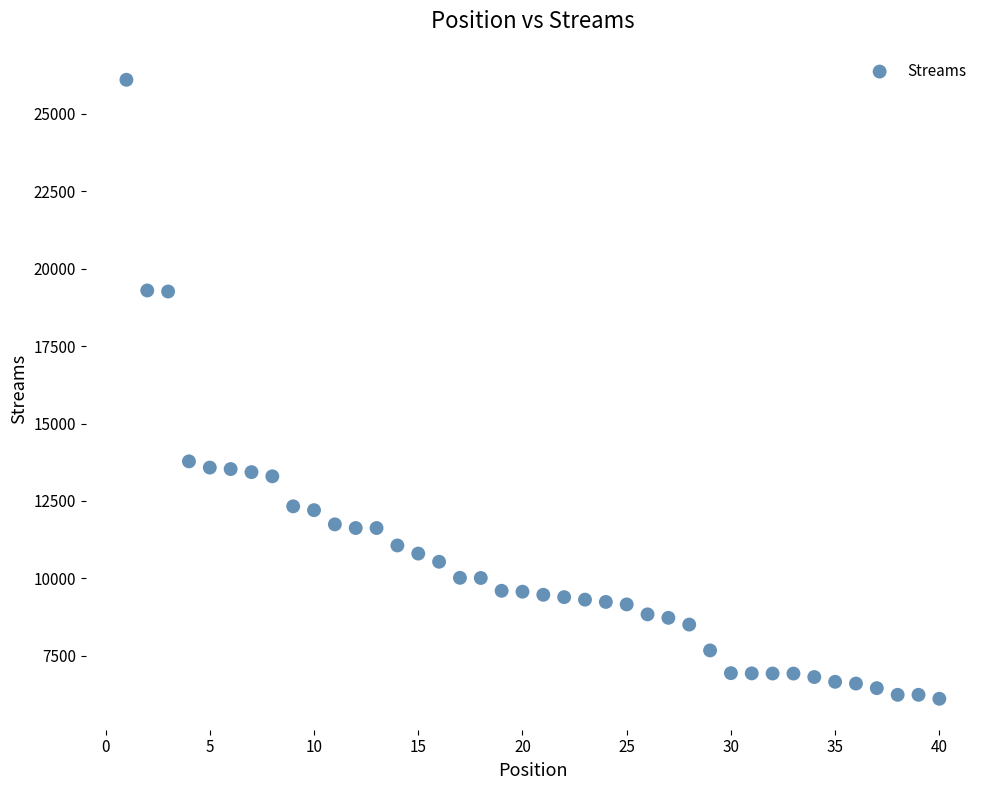

What is the range of X values (max minus min)?

39